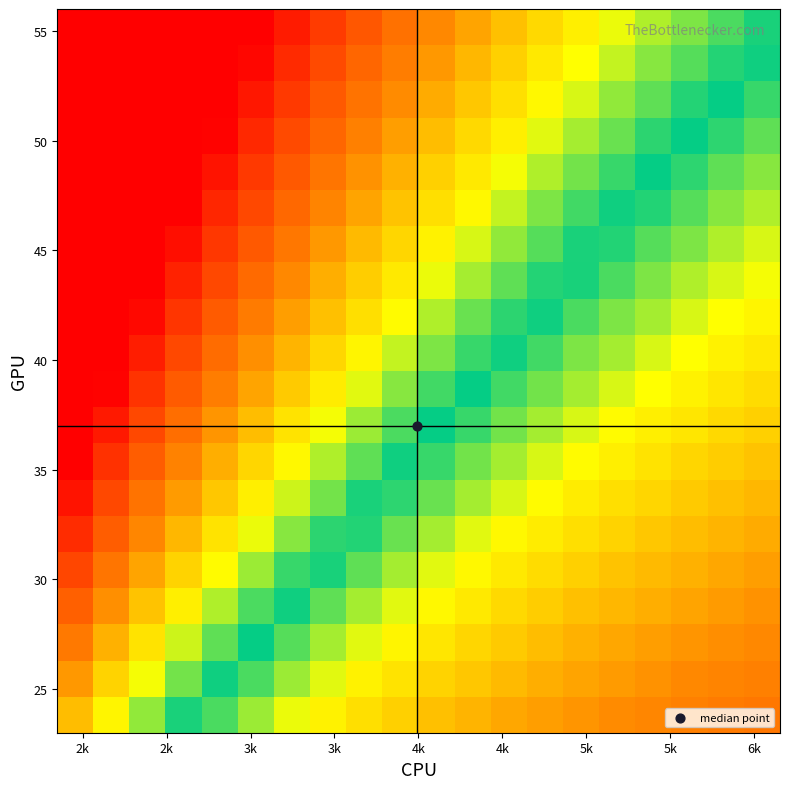

How many series are shown in this chart?

20